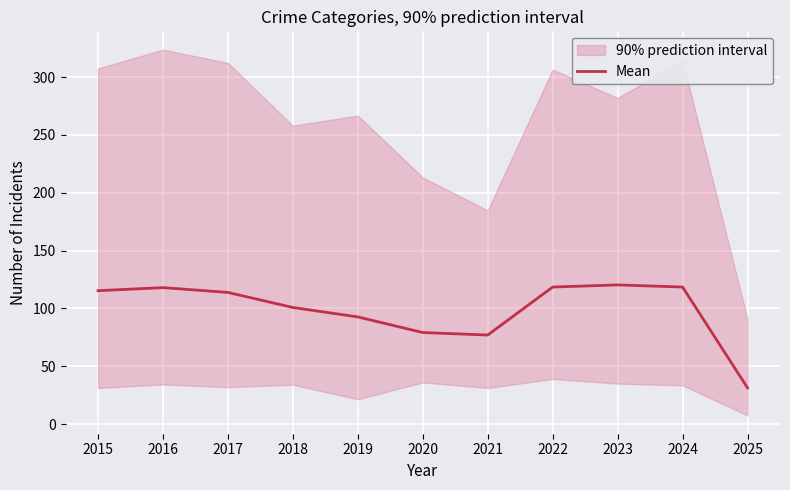

What is the value of the 7th point from the left?

77.0